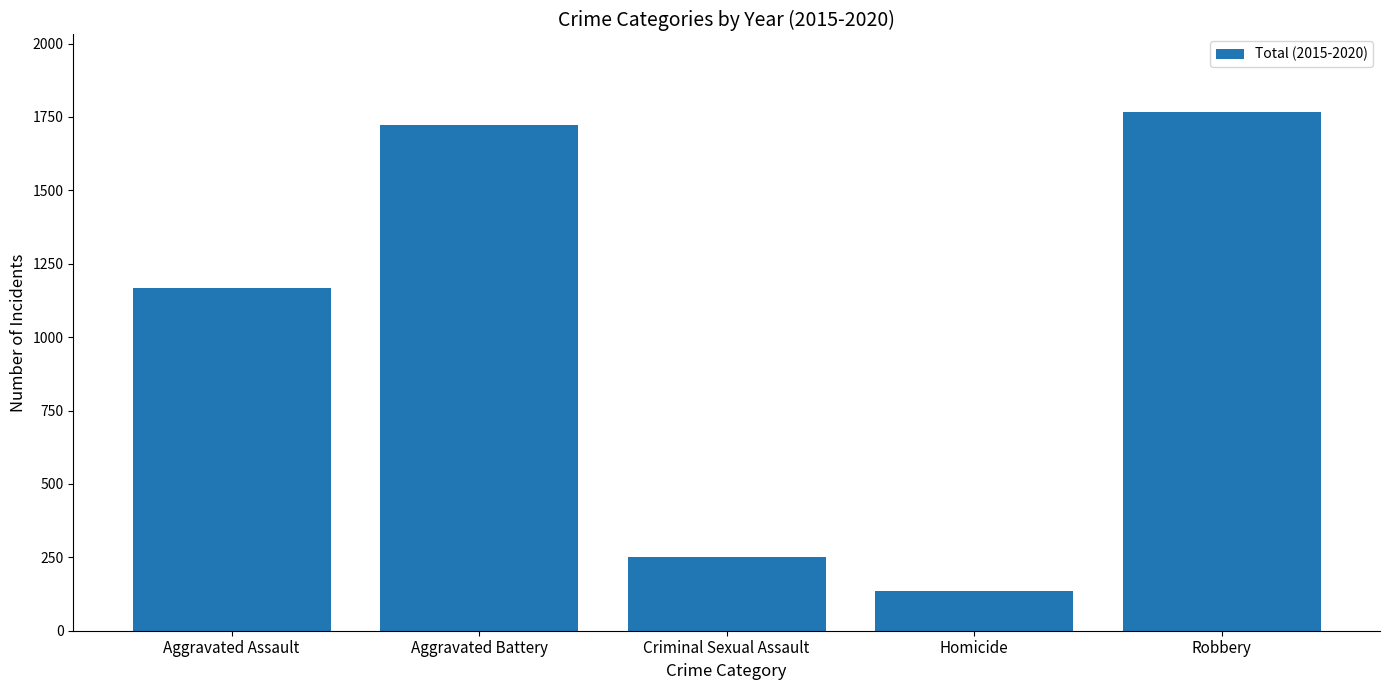

Read the value at Criminal Sexual Assault.

251